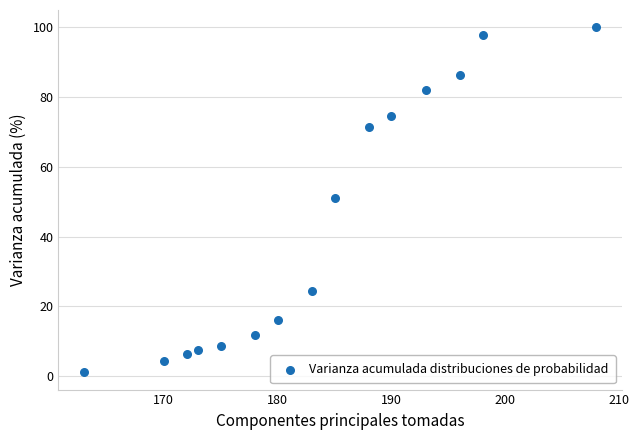

What is the range of Y values (max minus min)?

98.9